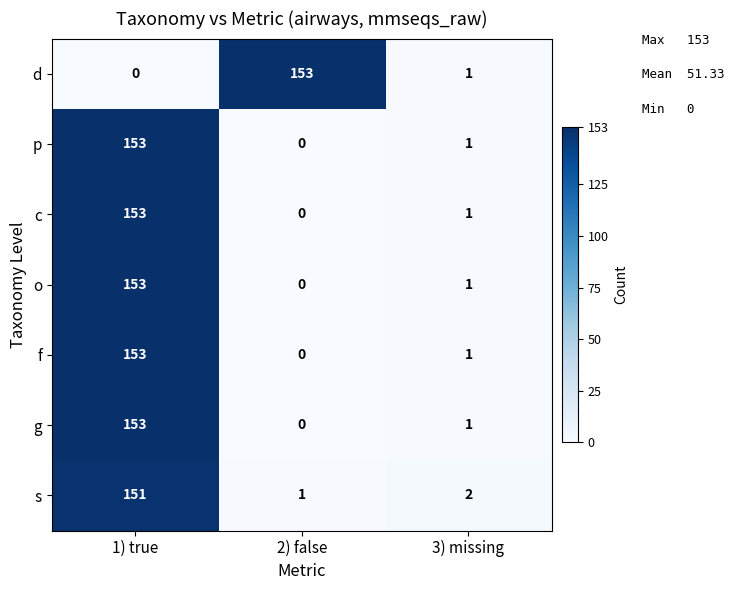

Is it true that p equals 153 at 1) true?

True